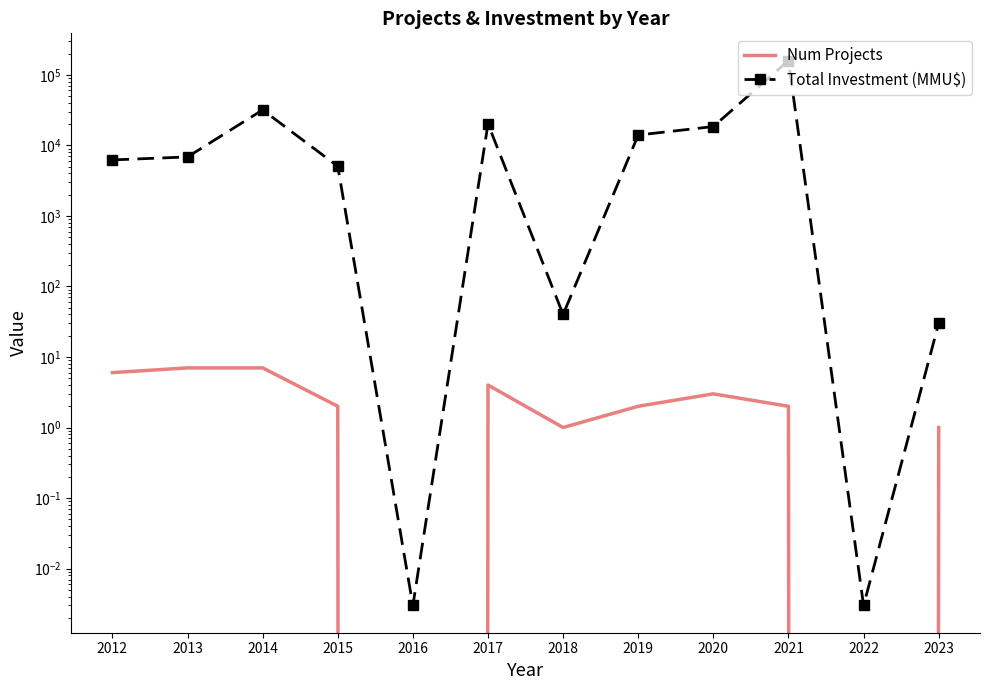

Reading right to left, what are all the values shown in this chart?

Num Projects: 1.0	0.0	2.0	3.0	2.0	1.0	4.0	0.0	2.0	7.0	7.0	6.0
Total Investment (MMU$): 30.0	0.0	159000.0	18450.0	14000.0	40.0	20139.0	0.0	5040.0	31760.0	6846.0	6212.0